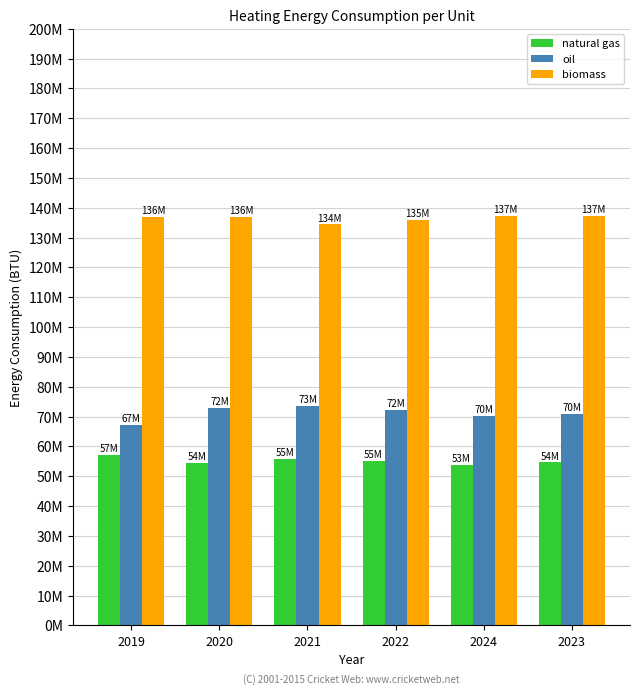

Does the chart contain any negative values?

No